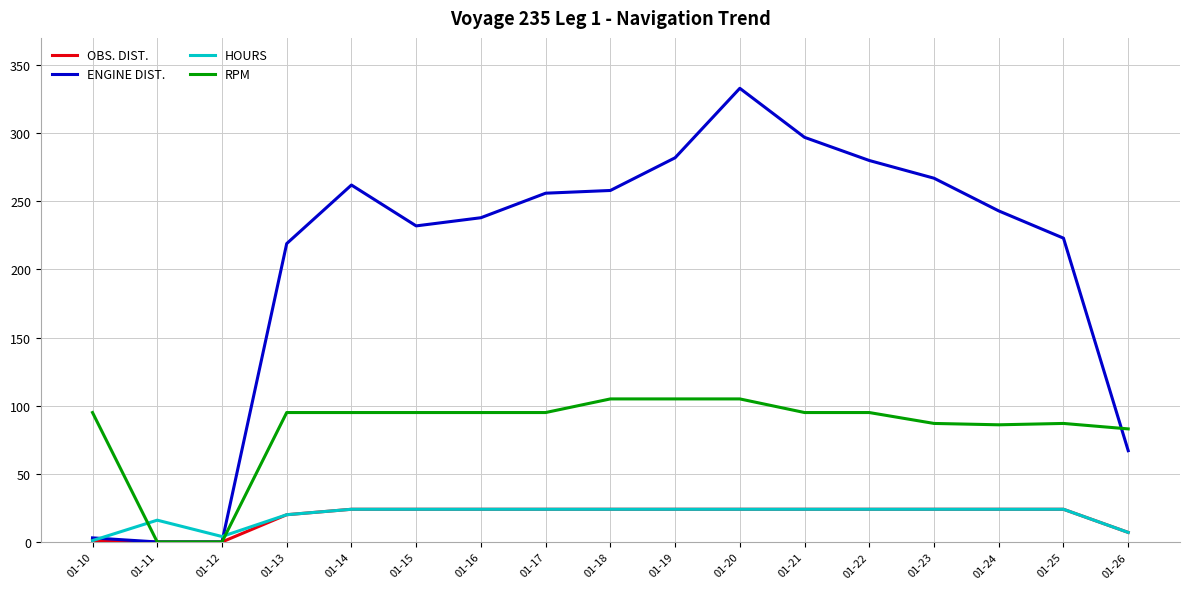

Which series has the widest spread of values?

ENGINE DIST.